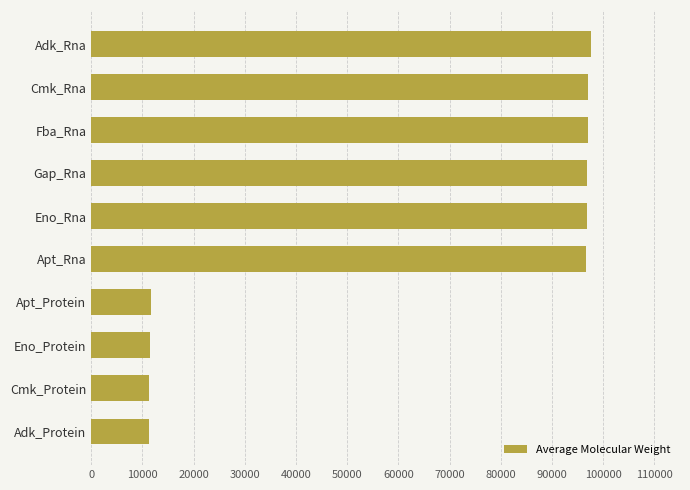

What is the change in value from Adk_Protein to Cmk_Rna?

+85874.2